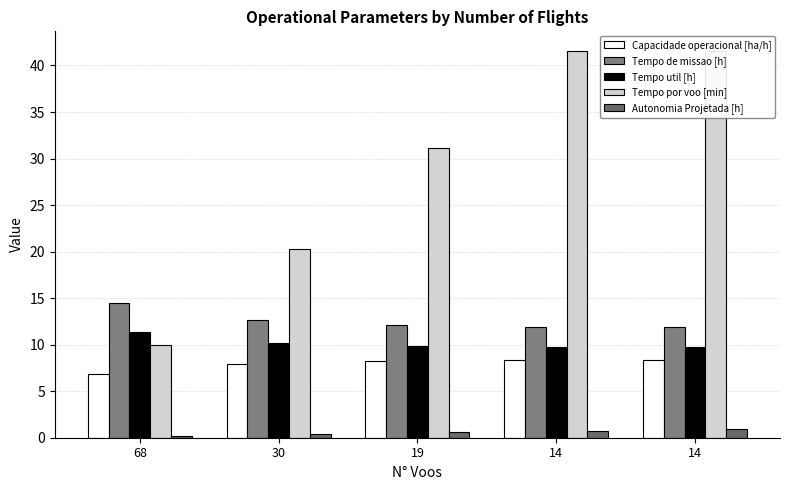

At how many categories does at least one series exceed 34?

2